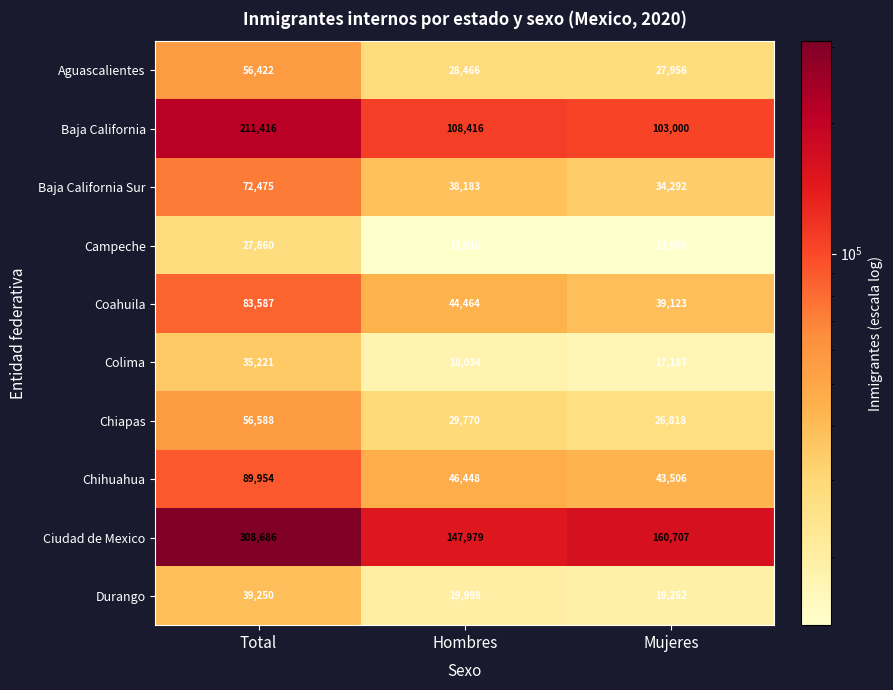

Which label corresponds to the smallest value in the chart?

Hombres